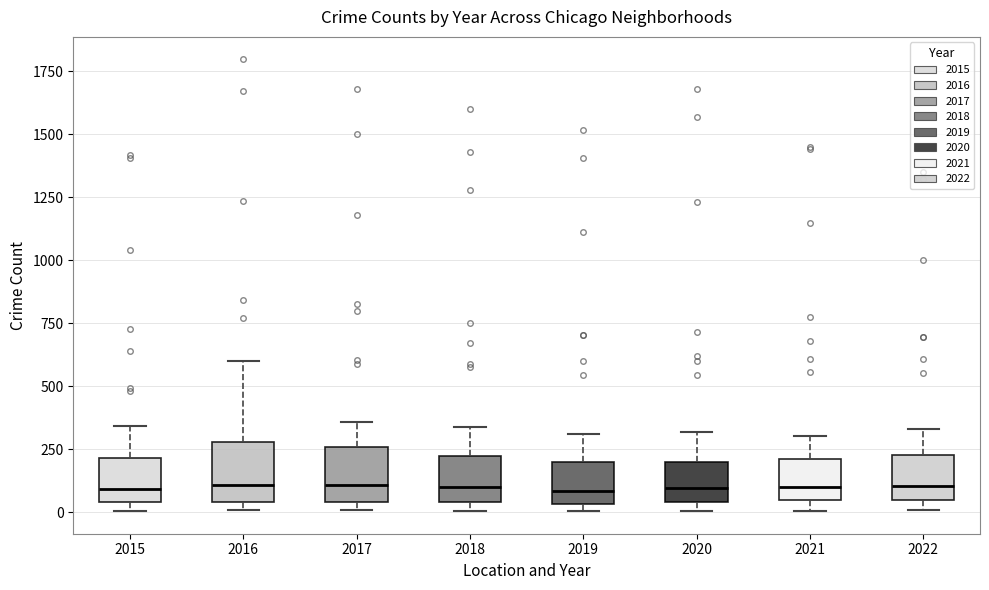

Reading left to right, read every box against the y-axis: the position of its median line, the range the box covers, and the ends of its whiskers. The values are not printed on the chart, so give them approximately, as read against the axis.

2015: median 100, box 50 to 200, whiskers 0 to 350
2016: median 100, box 50 to 300, whiskers 0 to 600
2017: median 100, box 50 to 250, whiskers 0 to 350
2018: median 100, box 50 to 200, whiskers 0 to 350
2019: median 100, box 50 to 200, whiskers 0 to 300
2020: median 100, box 50 to 200, whiskers 0 to 300
2021: median 100, box 50 to 200, whiskers 0 to 300
2022: median 100, box 50 to 250, whiskers 0 to 350